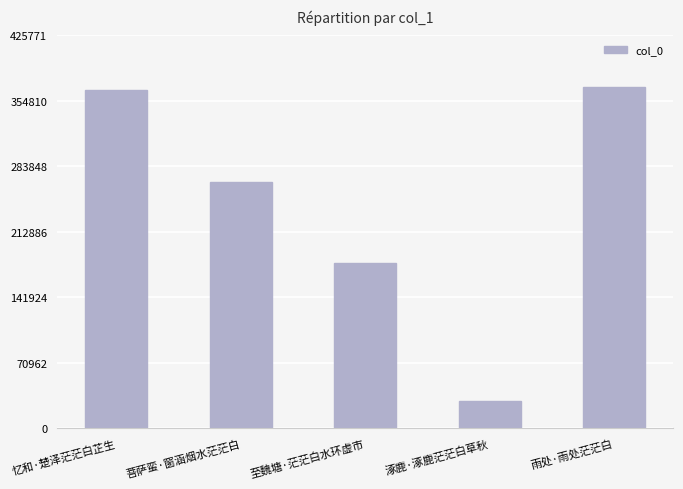

Where does the data first go above 266570?

忆和·楚泽茫茫白芷生